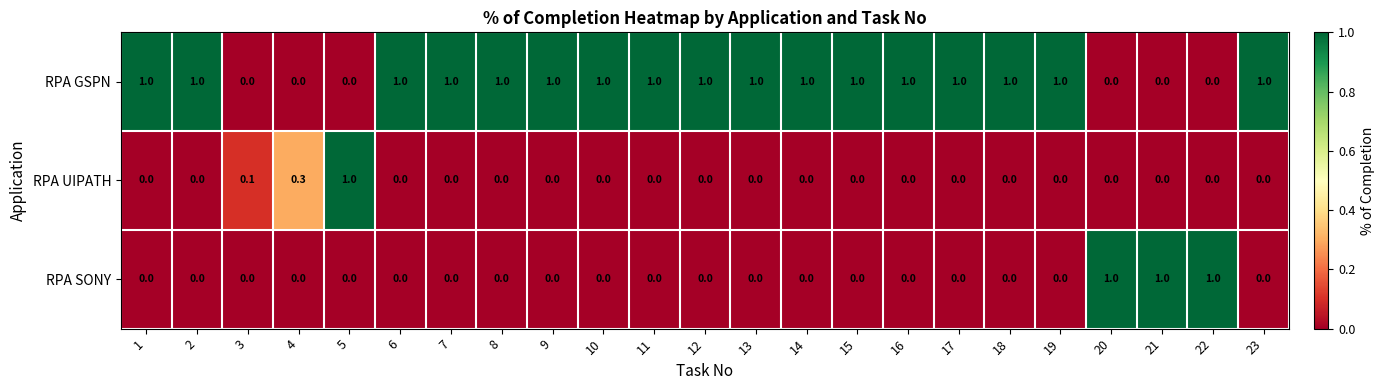

What is the sum of the RPA GSPN values at 23 and 19?

2.0